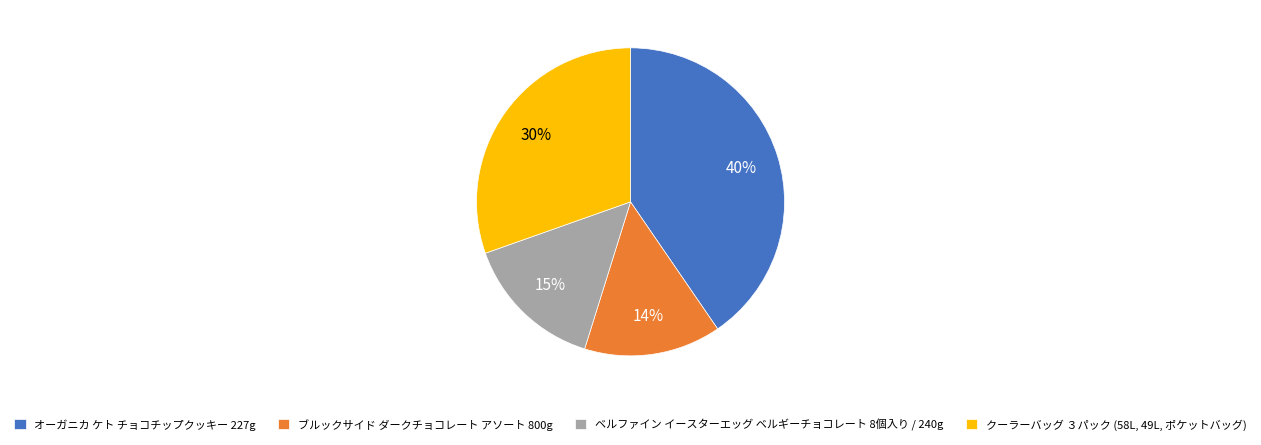

What is the largest slice in the pie chart?

オーガニカ ケト チョコチップクッキー 227g